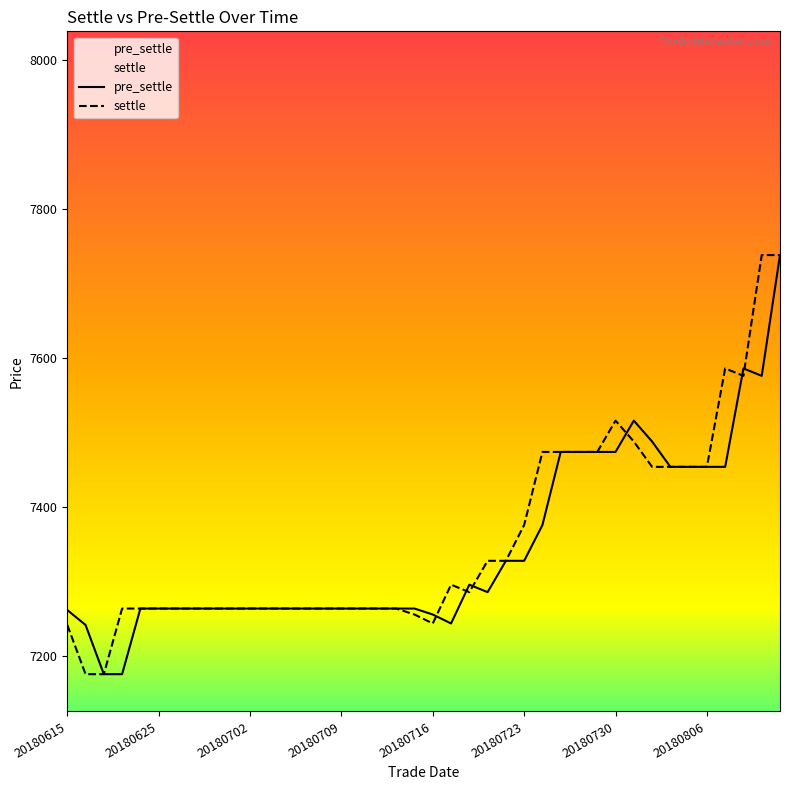

True or false: pre_settle and settle intersect in this chart.

True